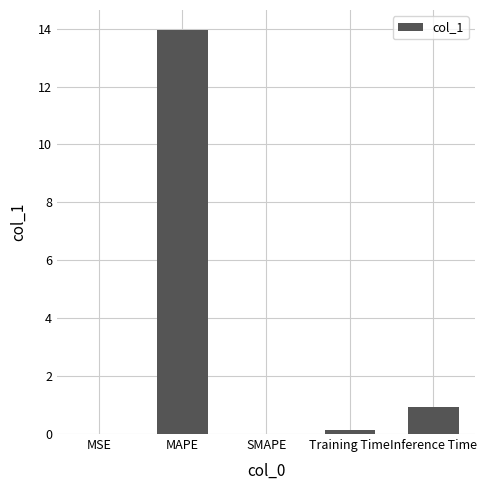

The chart shows a value of 13.9 at MAPE. True or false?

True